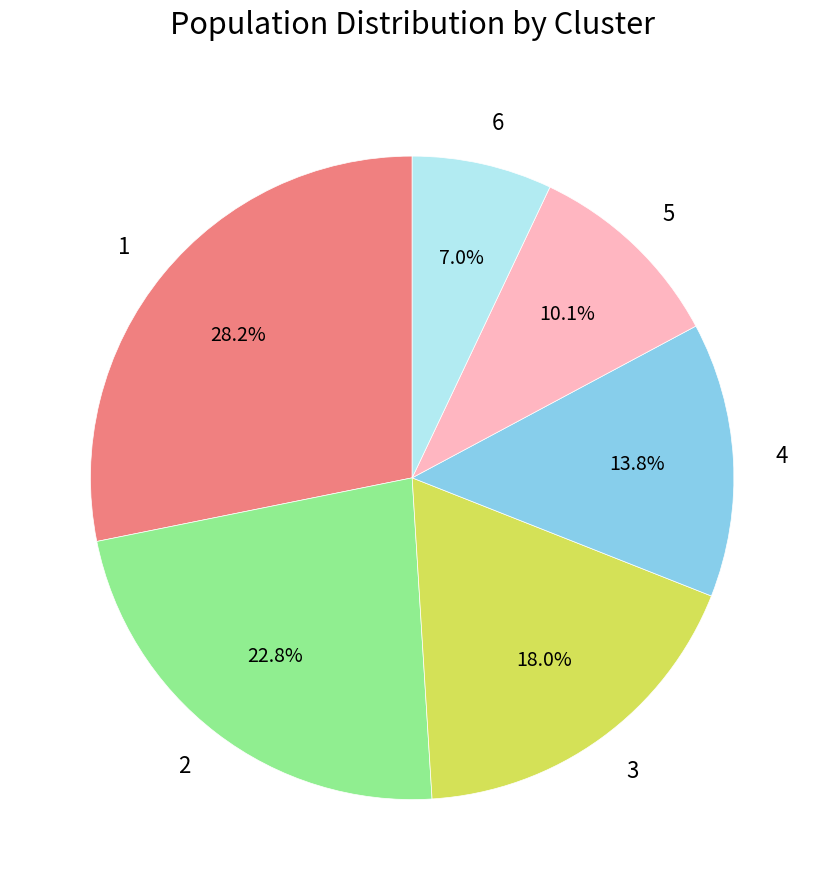

What is the largest slice in the pie chart?

1